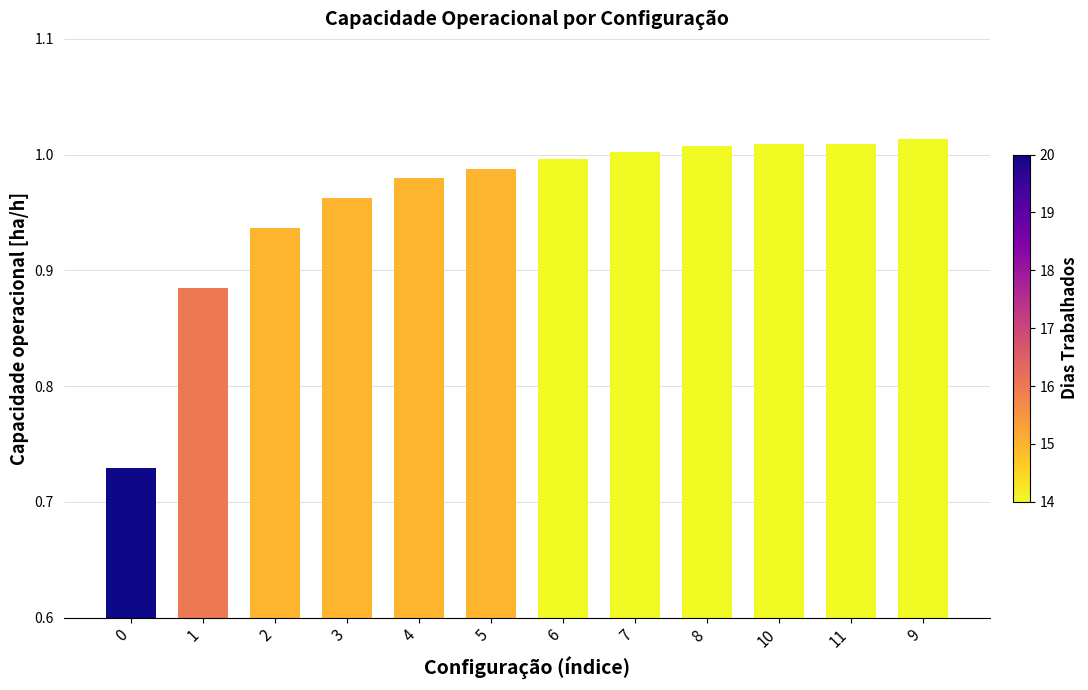

The chart shows a value of 1.5 at 7. True or false?

False